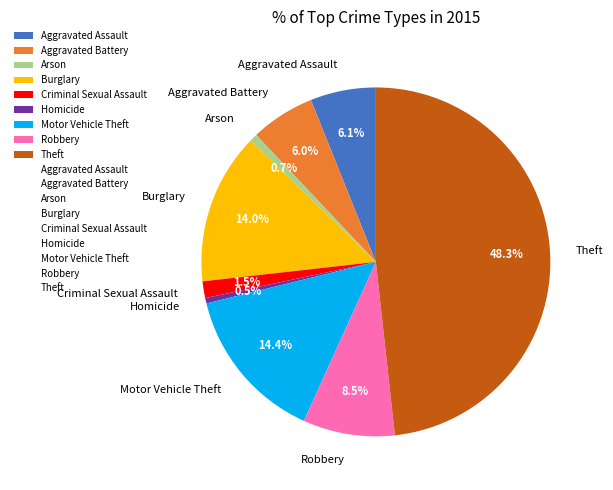

What is the largest slice in the pie chart?

Theft